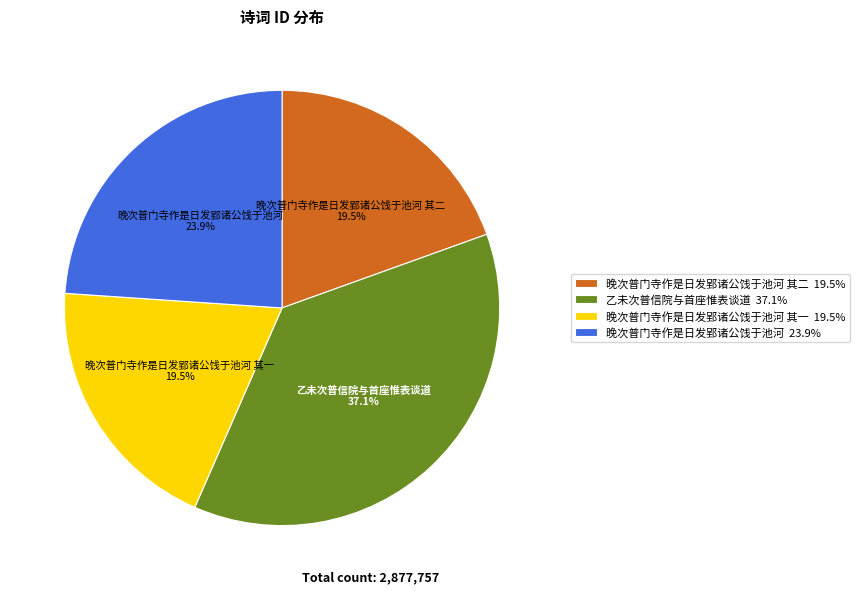

Combined, do 晚次普门寺作是日发郢诸公饯于池河 23.9% and 乙未次普信院与首座惟表谈道 37.1% account for over 50%?

Yes